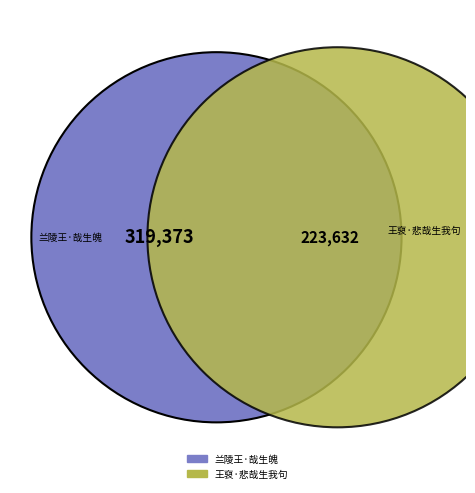

The 王裒·悲哉生我句 slice represents 31% of the pie. True or false?

False